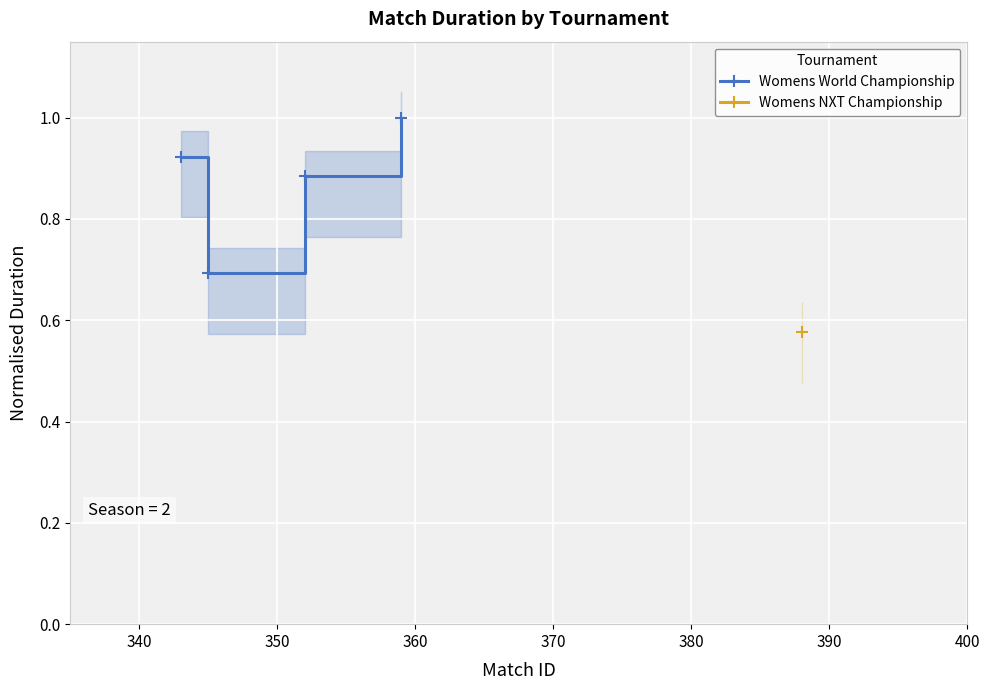

What is the minimum value for Womens World Championship?

0.7